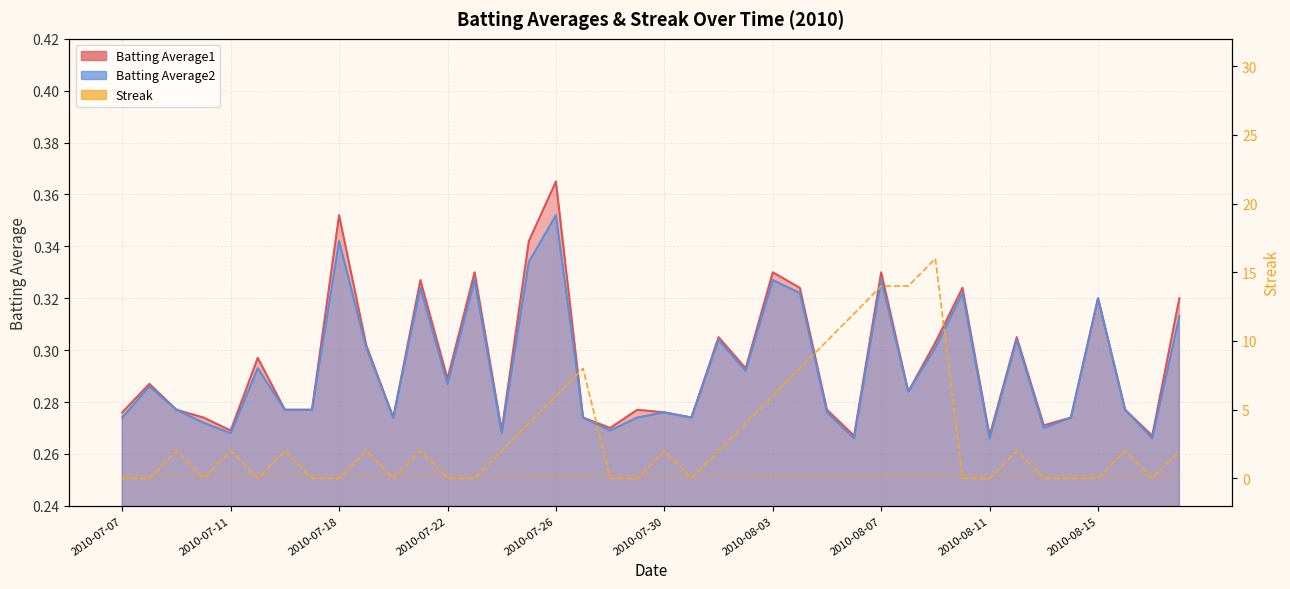

Does the chart display data point markers on the line(s)?

No